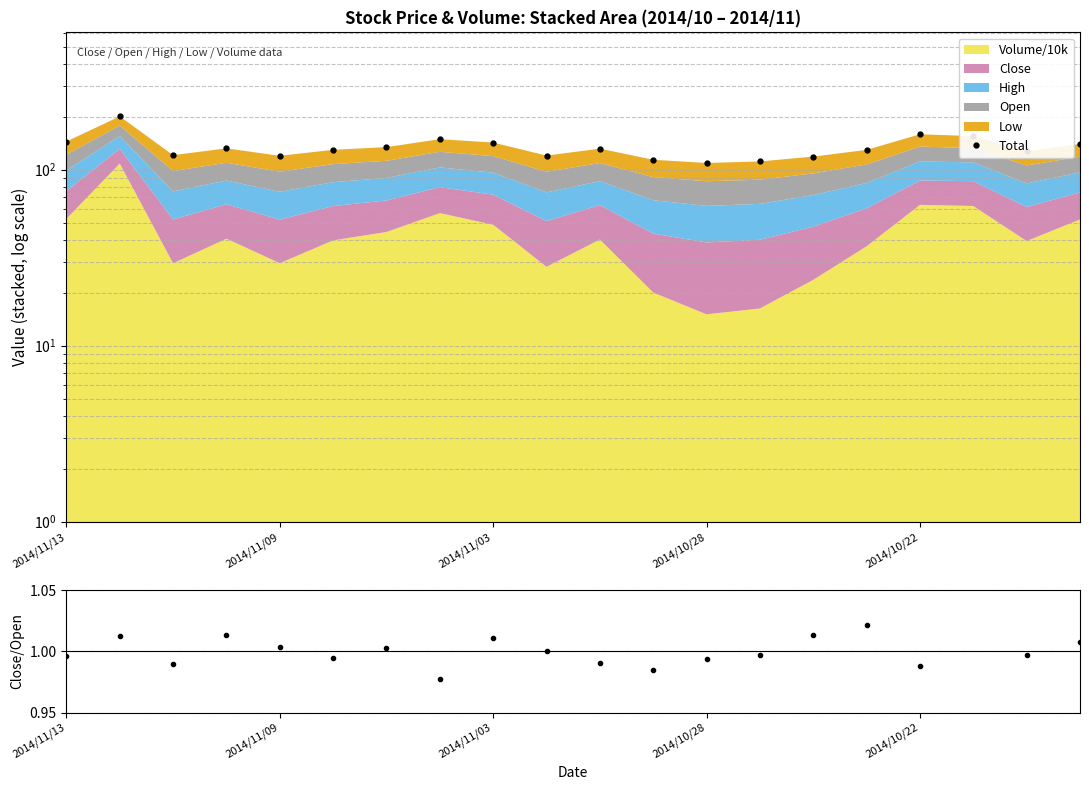

True or false: Close/Open has a value of 1.4 at 14.

False